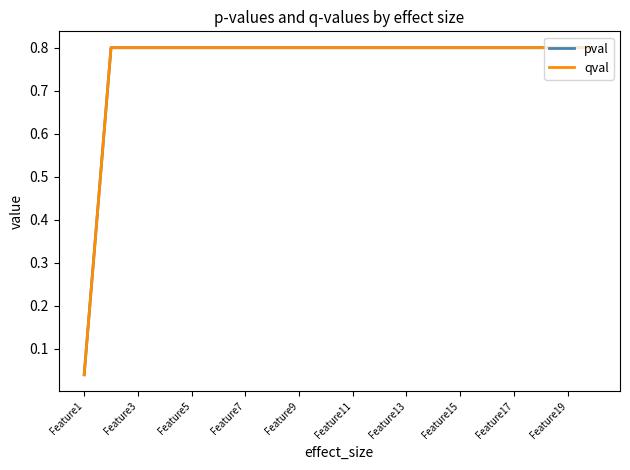

How many lines are shown in the chart?

2